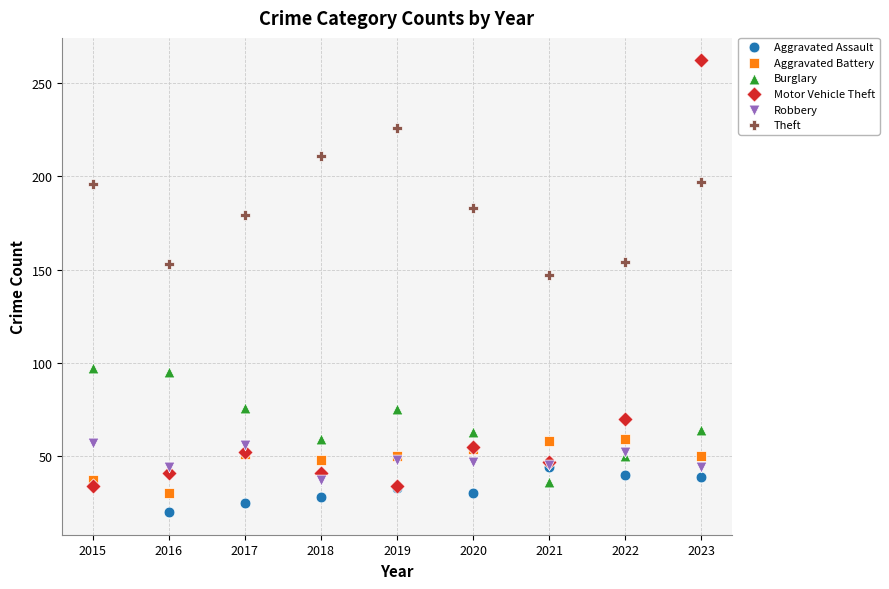

What are all the series names shown in the legend?

Aggravated Assault, Aggravated Battery, Burglary, Motor Vehicle Theft, Robbery, Theft